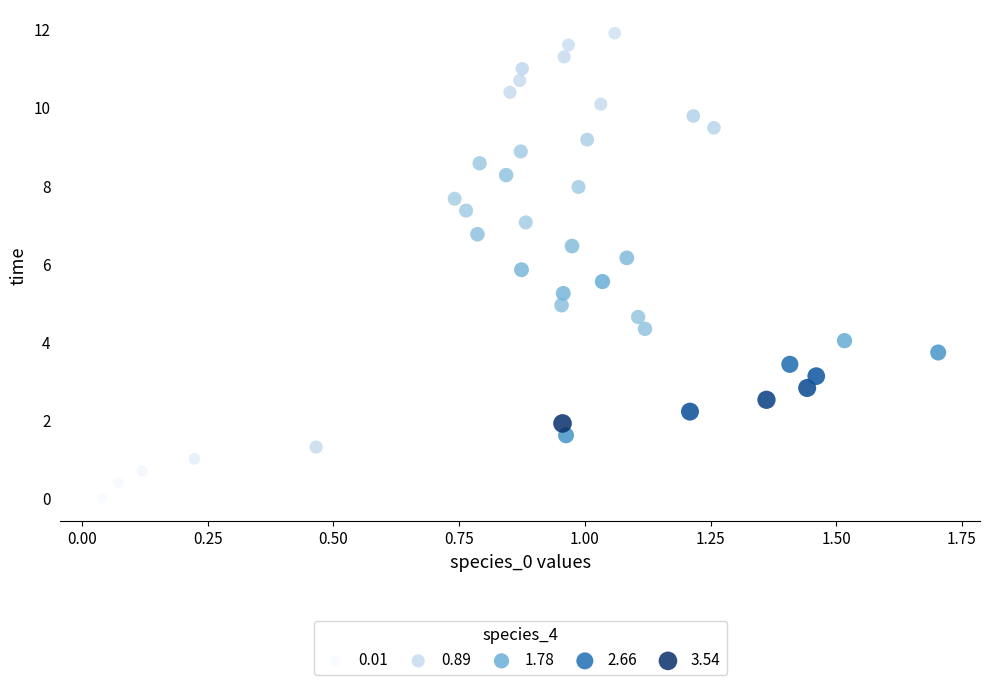

What is the range of Y values (max minus min)?

11.9